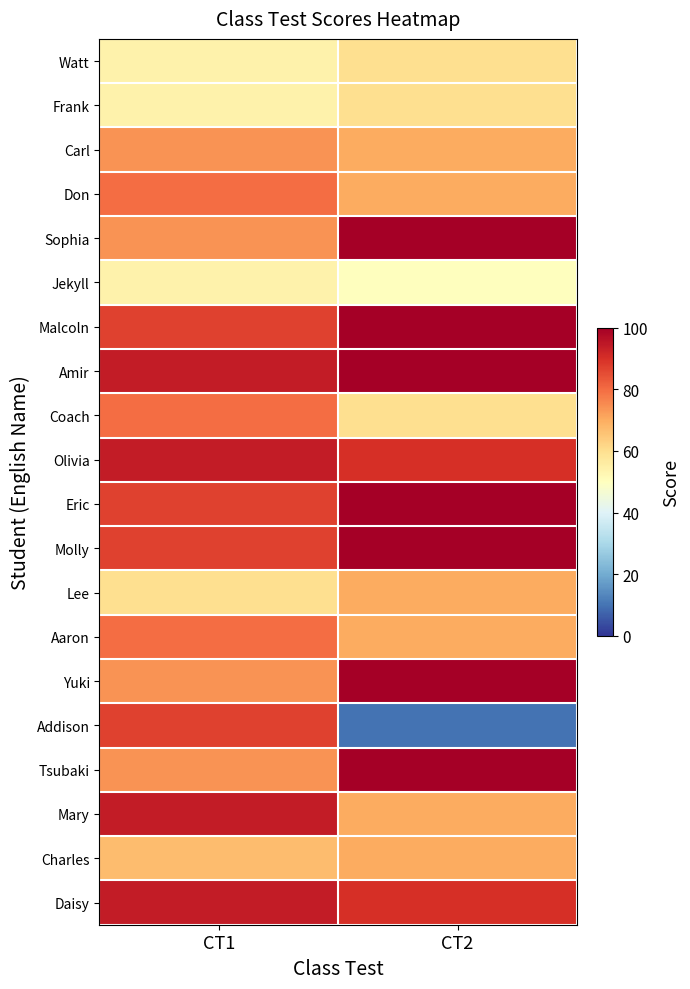

Rank the series at CT1 from highest to lowest value.

Amir, Olivia, Mary, Daisy, Malcoln, Eric, Molly, Addison, Don, Coach, Aaron, Carl, Sophia, Yuki, Tsubaki, Charles, Lee, Watt, Frank, Jekyll